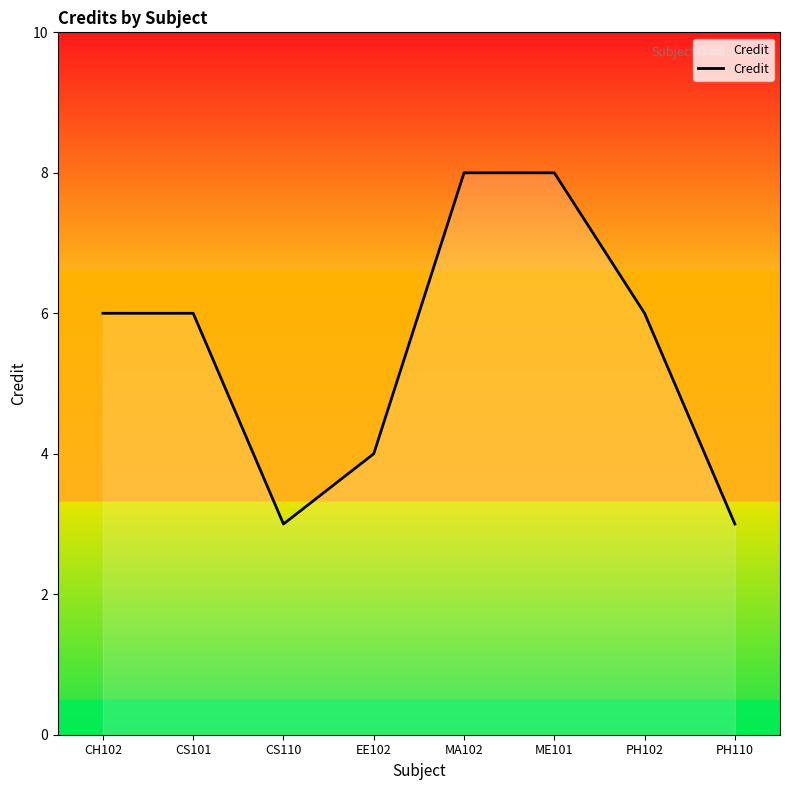

Does the chart display data point markers on the line(s)?

No